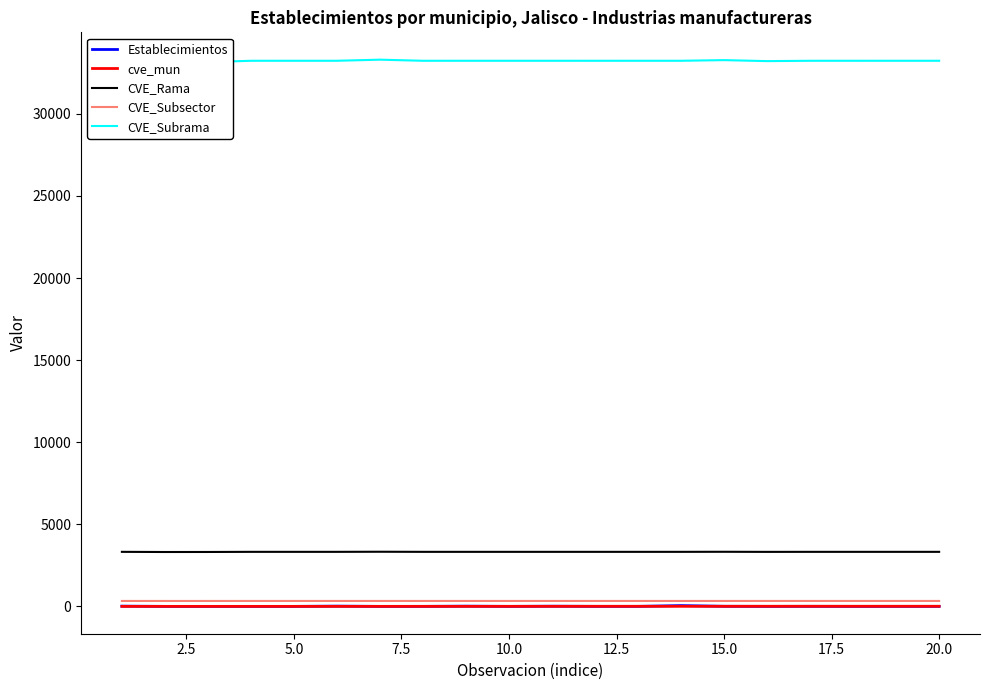

True or false: CVE_Rama and cve_mun intersect in this chart.

False